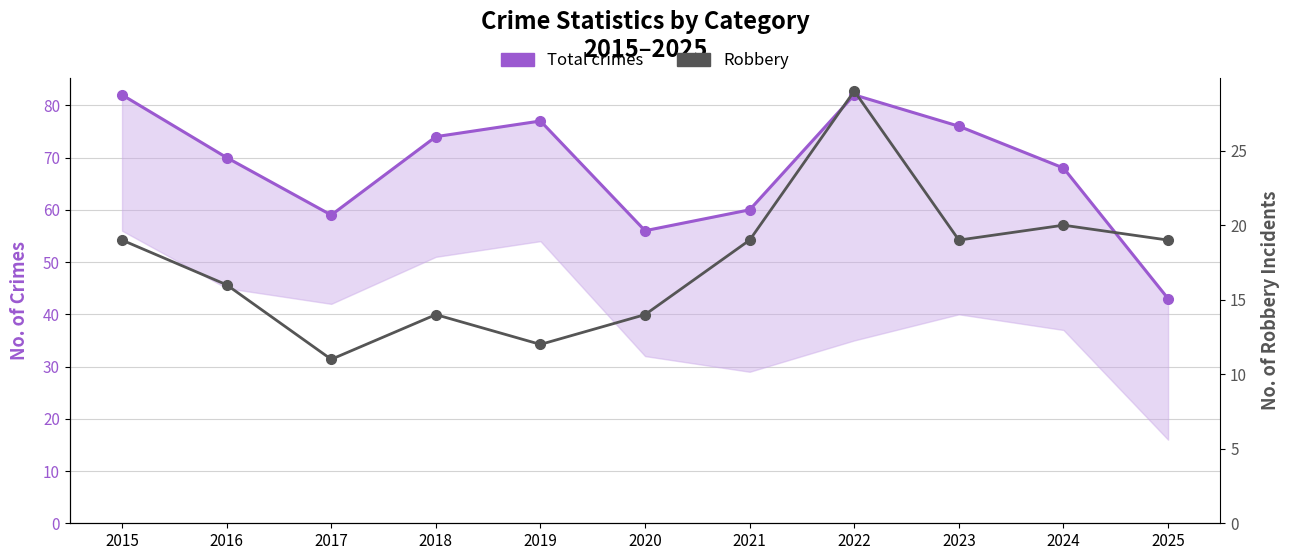

Which category has the highest value in the Robbery series?

2022